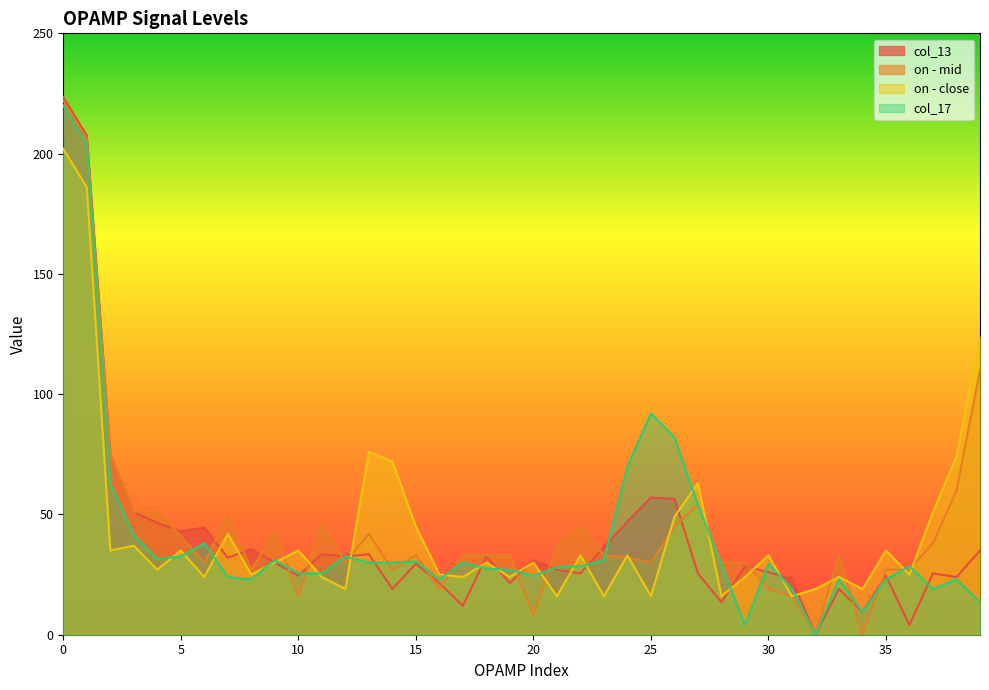

True or false: on - mid has a value of 44.6 at 33.

False